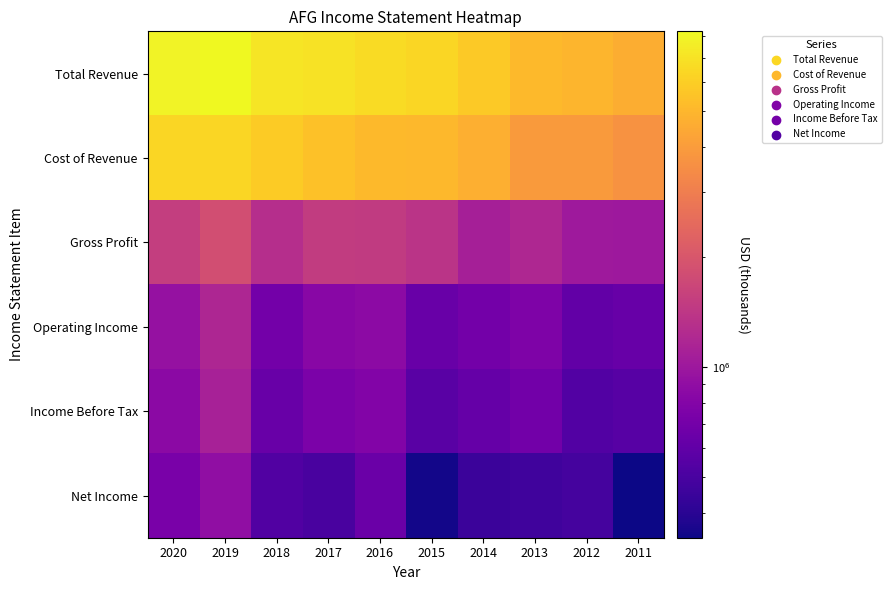

At which category is the sum across all series the highest?

2019